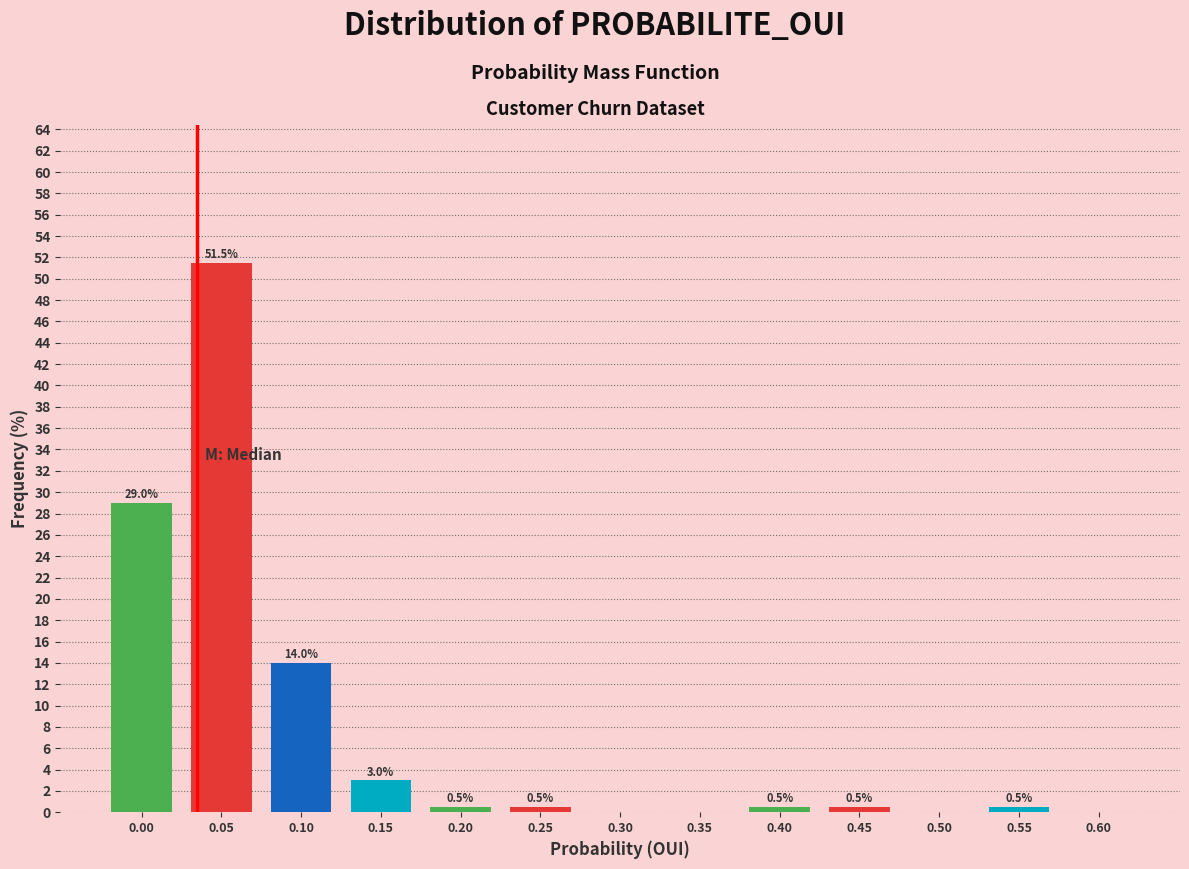

Reading left to right, what are all the values shown in this chart?

0.00=29.0	0.05=51.5	0.10=14.0	0.15=3.0	0.20=0.5	0.25=0.5	0.30=0.0	0.35=0.0	0.40=0.5	0.45=0.5	0.50=0.0	0.55=0.5	0.60=0.0